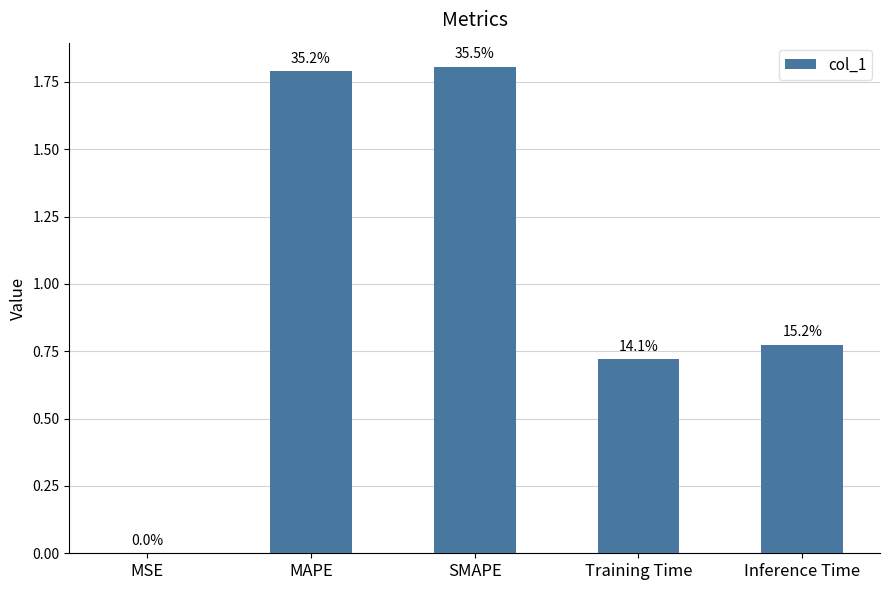

Reading left to right, what are all the values shown in this chart?

0.0	1.8	1.8	0.7	0.8